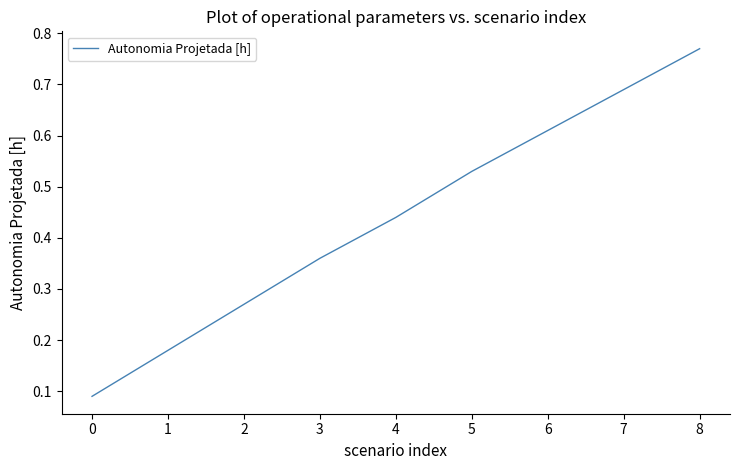

Which label corresponds to the largest value in the chart?

8